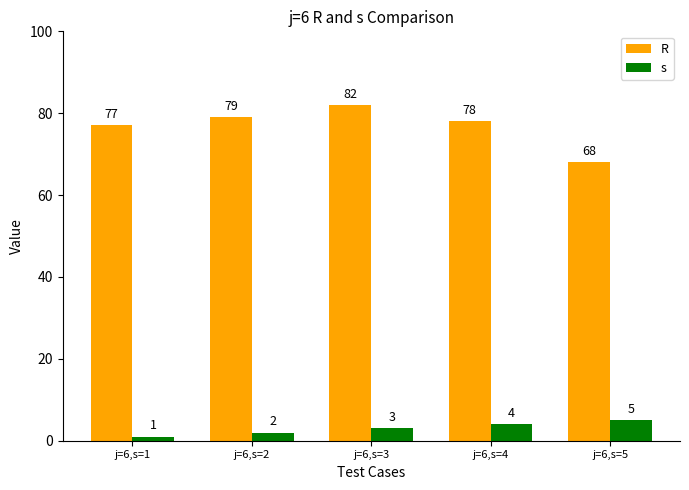

The value of R at j=6,s=5 is 108. True or false?

False